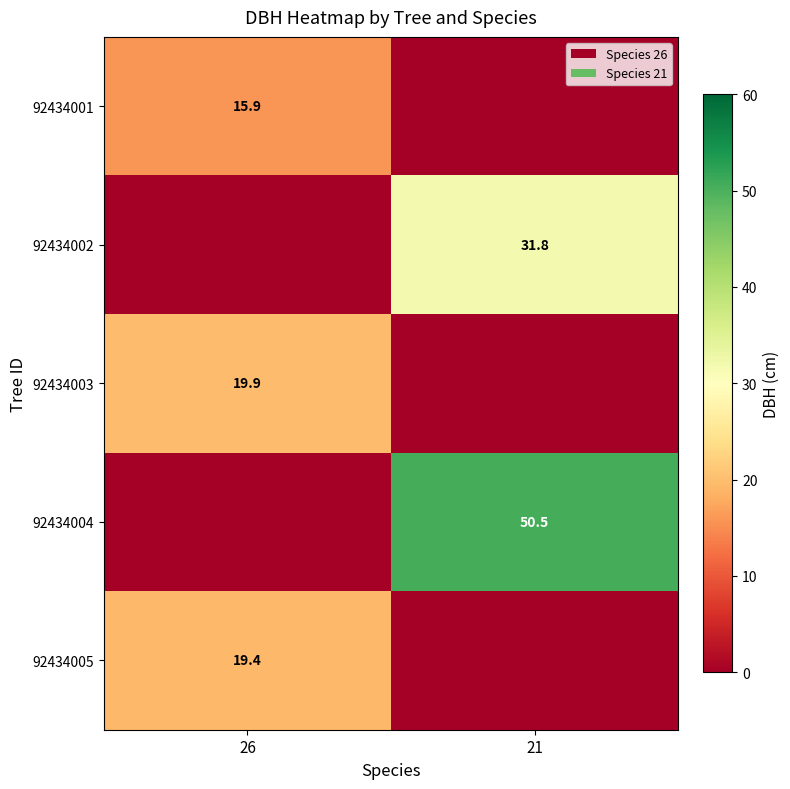

What is the maximum value shown in the chart?

50.5